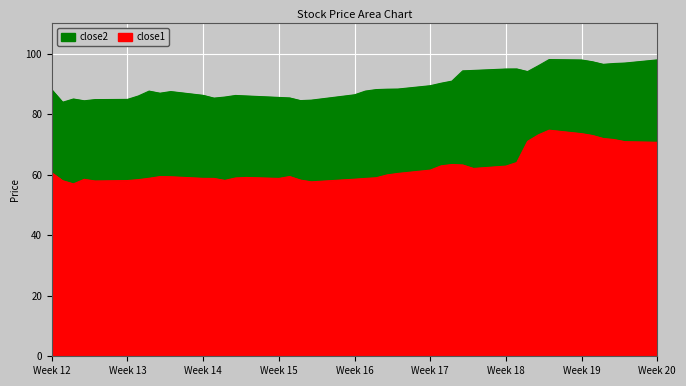

List the series in order of their peak value, lowest first.

close1, close2